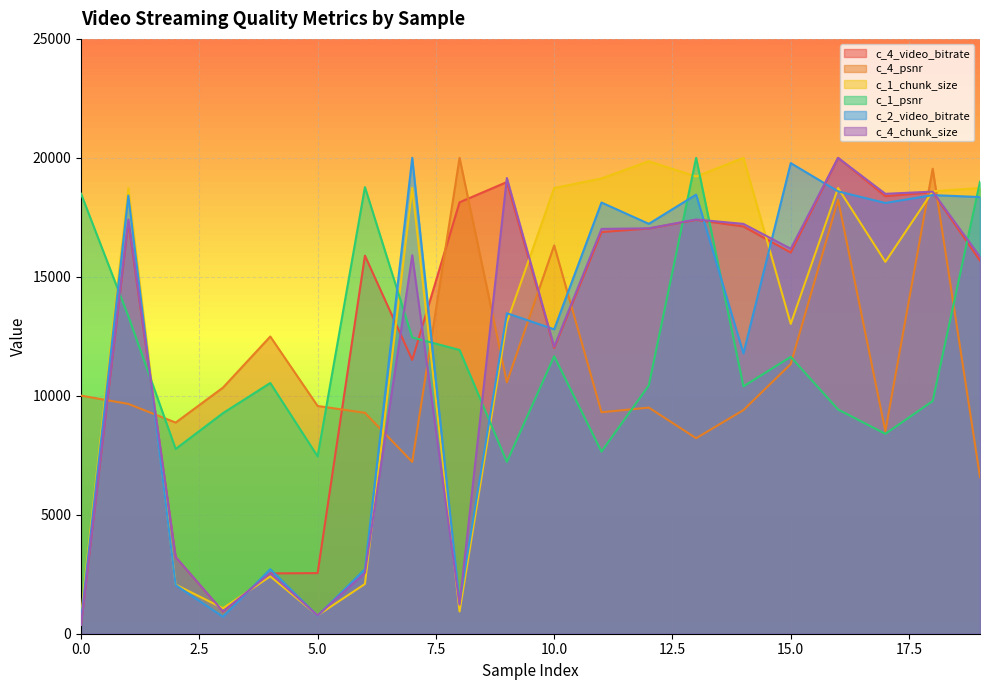

Which category has the highest value across all series?

16